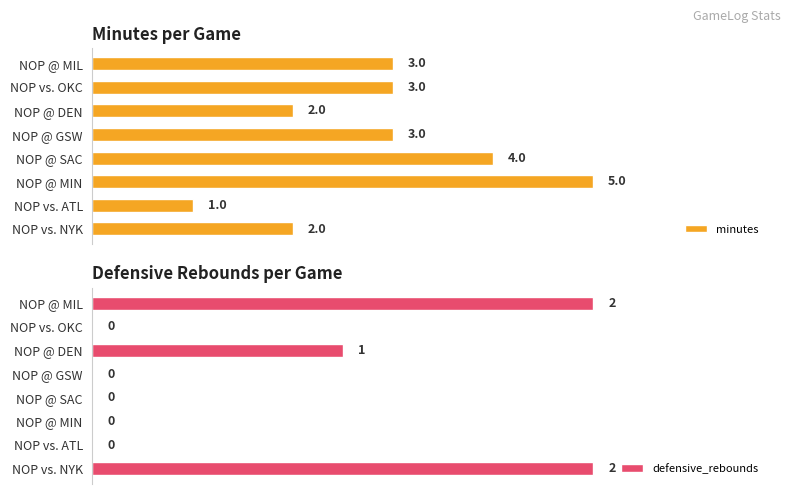

What is the highest value of the minutes series?

5